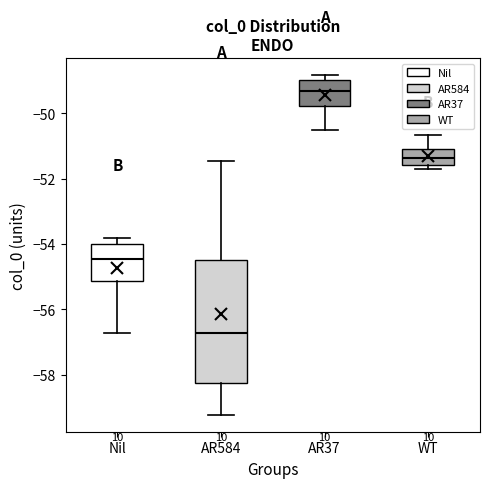

Which box has the highest median line?

AR37